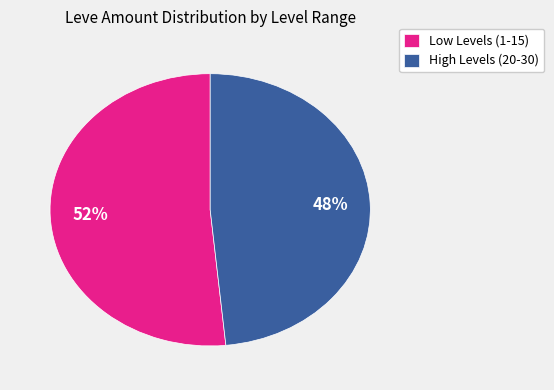

To the nearest percent, what is the average slice percentage?

50%